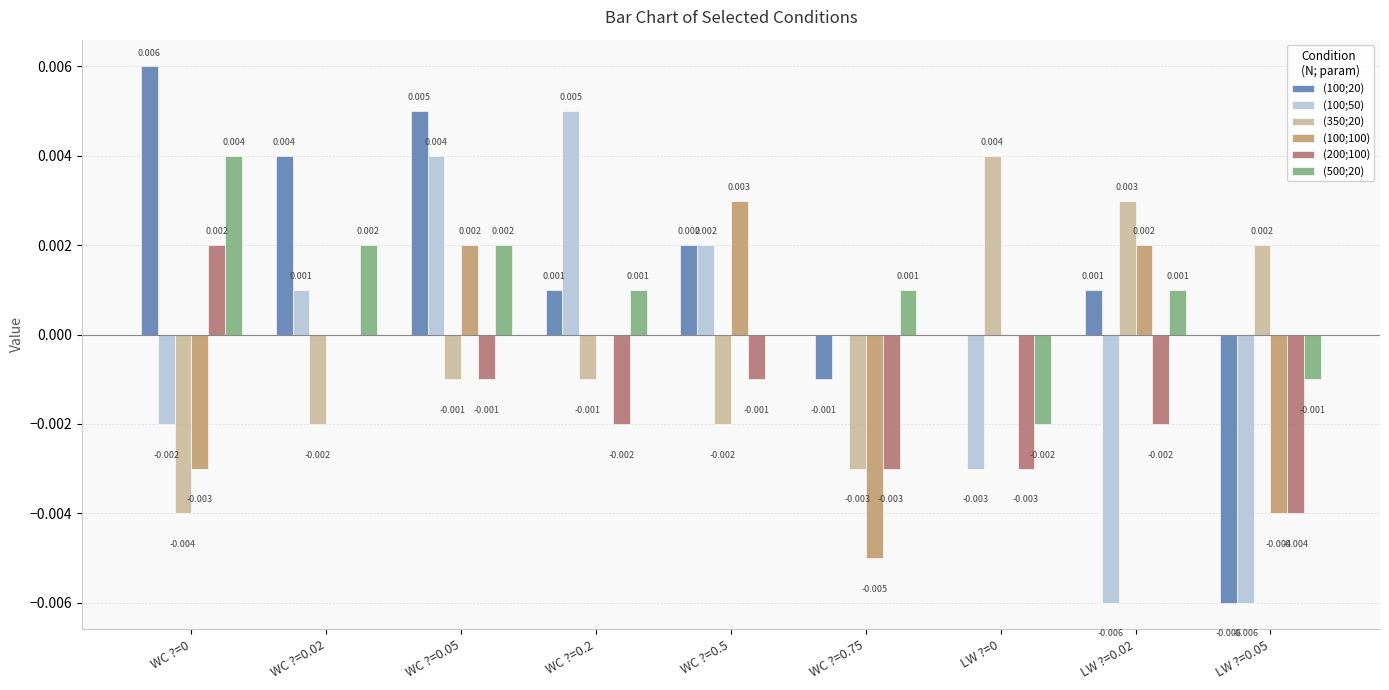

Is the value of (100;20) at WC ?=0 greater than the value of (200;100) at LW ?=0.05?

Yes